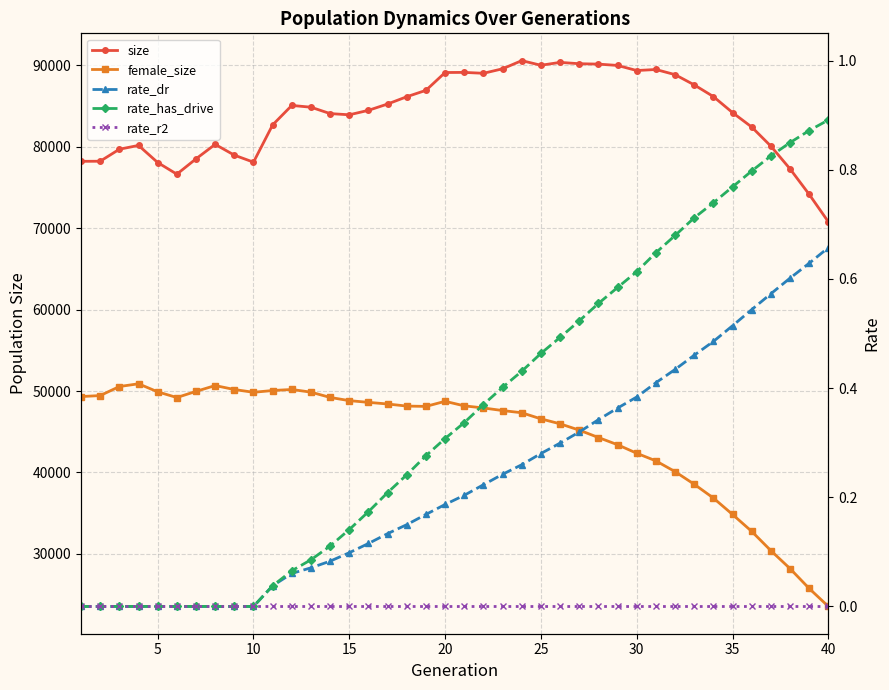

Which series has the largest range (max minus min)?

female_size